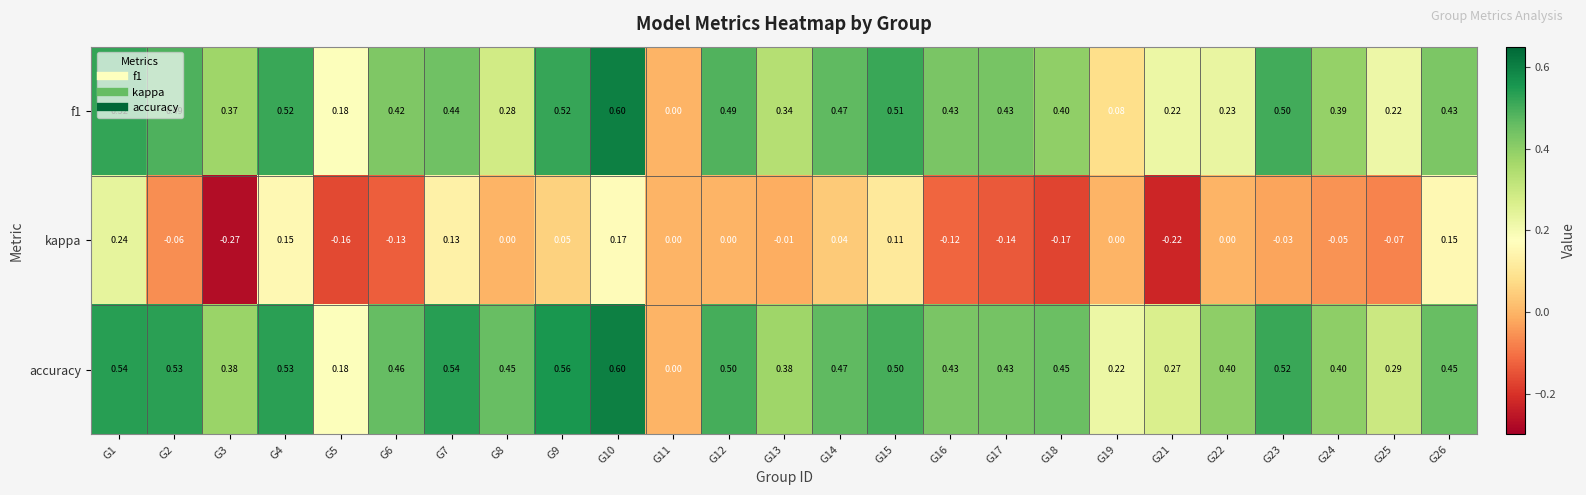

Which series changed the most between G5 and G13?

accuracy